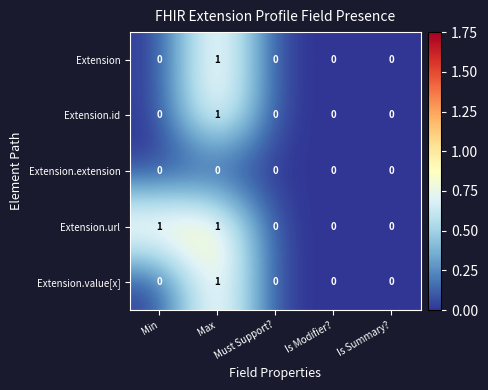

Which category has the highest value in the Extension series?

Max